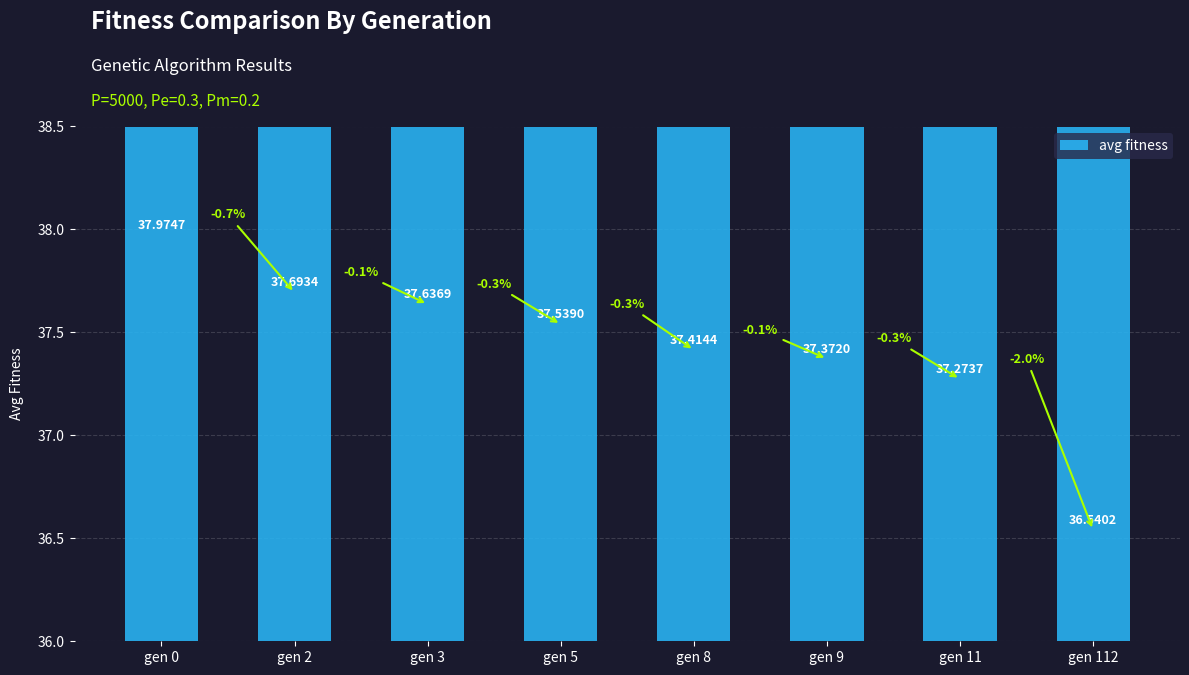

Count the number of values greater than 37.

7